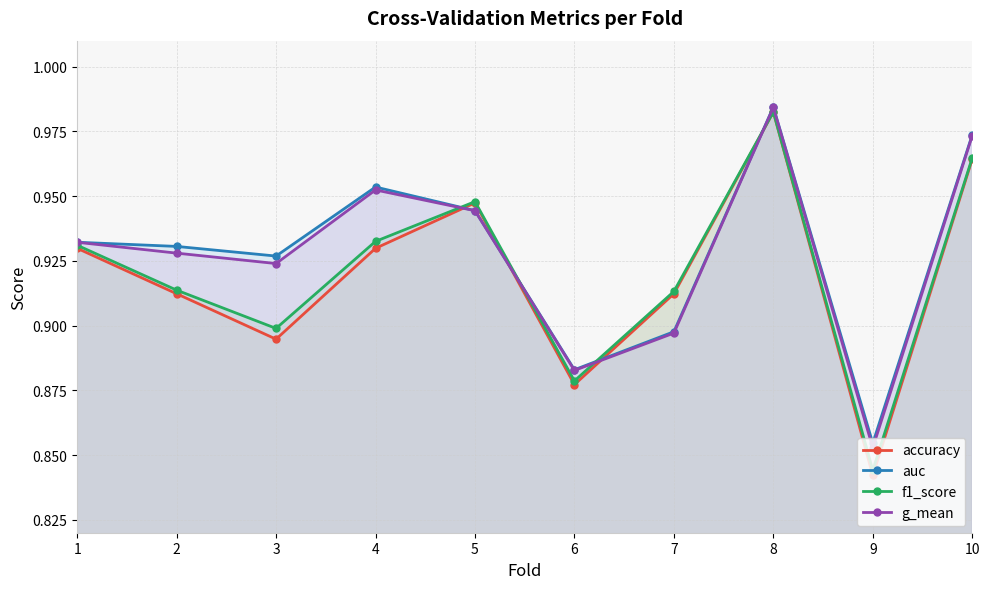

What are all the series names shown in the legend?

accuracy, auc, f1_score, g_mean